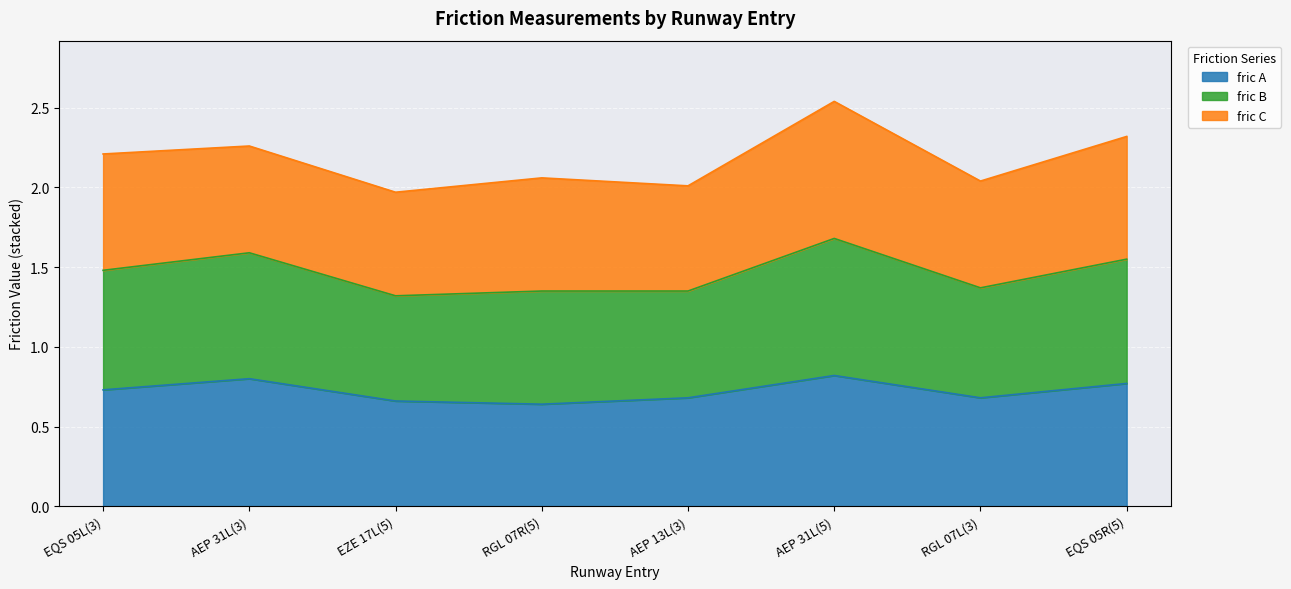

What is the difference between the maximum and minimum values in the fric A series?

0.2